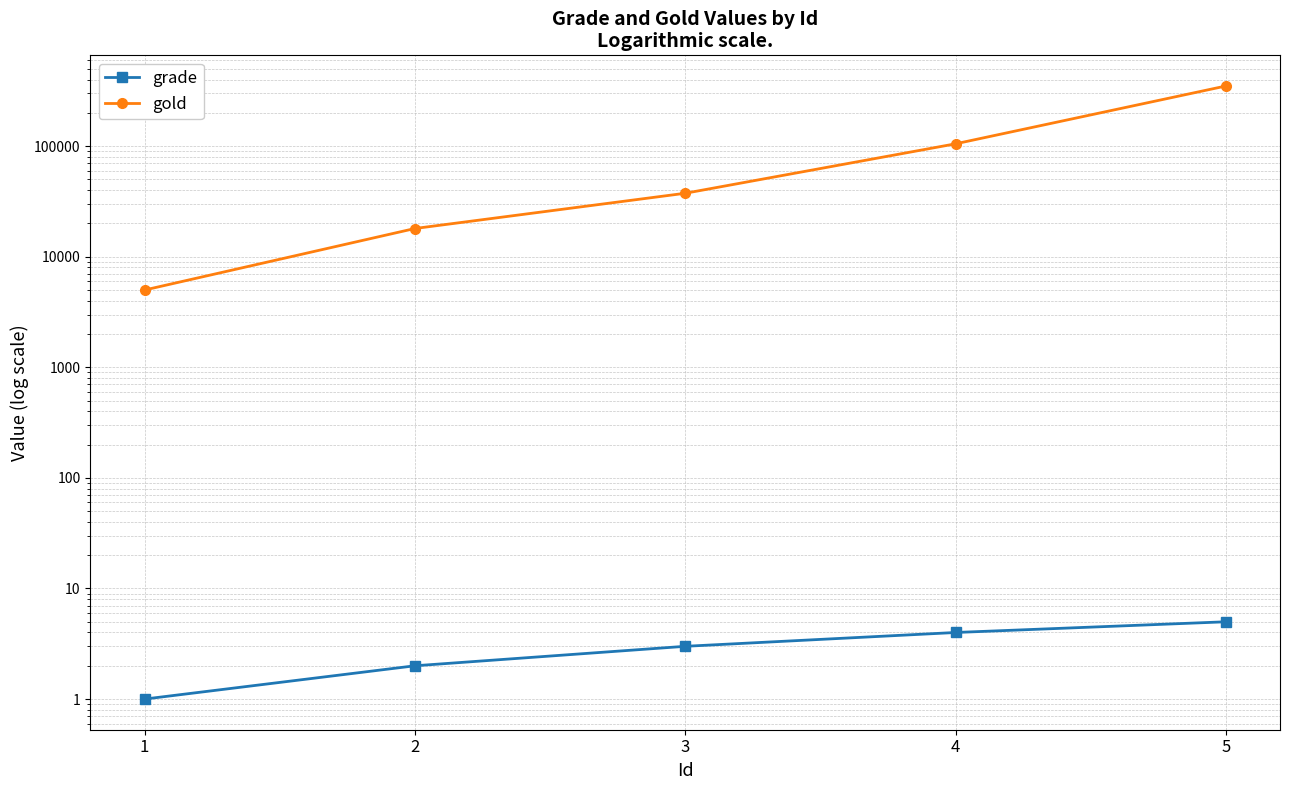

What is the difference between the grade values at 4 and 1?

3